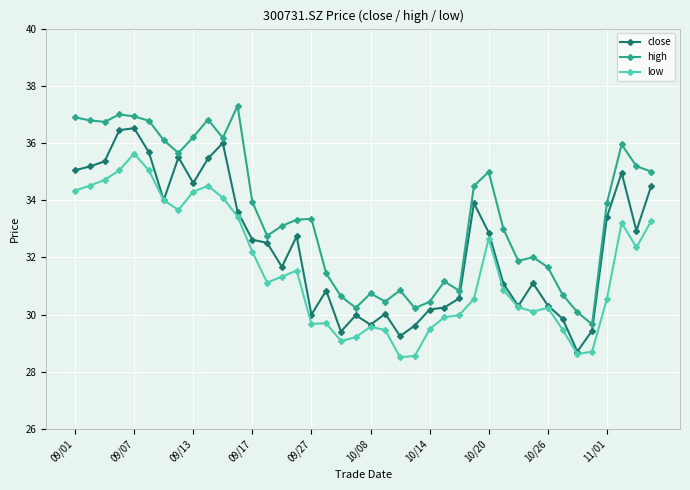

What is the minimum value shown in the chart?

28.5